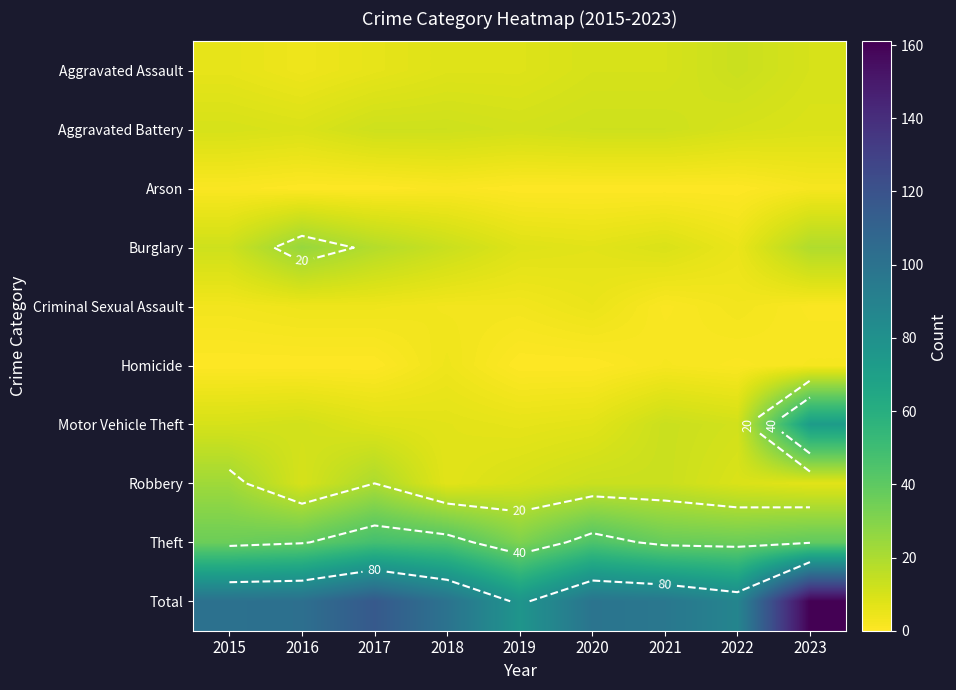

At which category does the chart reach its minimum across all series?

2016